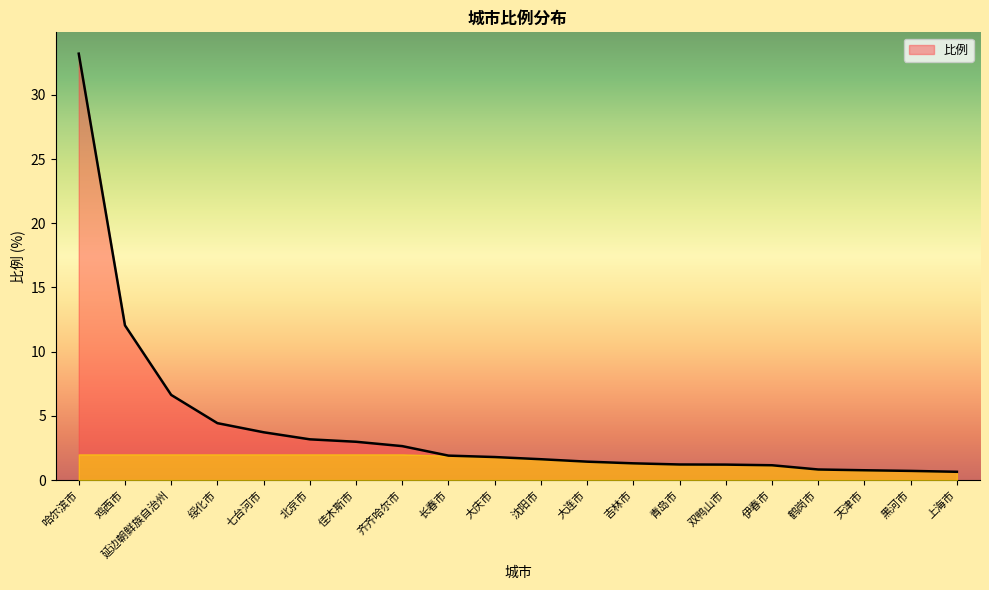

Where is the data nearest to the value 16?

鸡西市